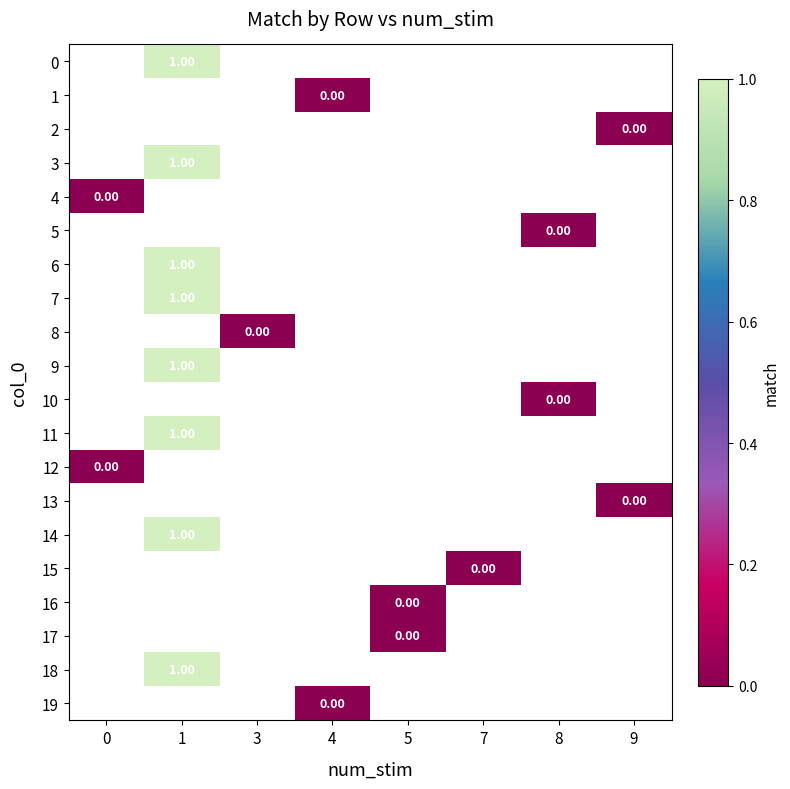

Which label corresponds to the smallest value in the chart?

4